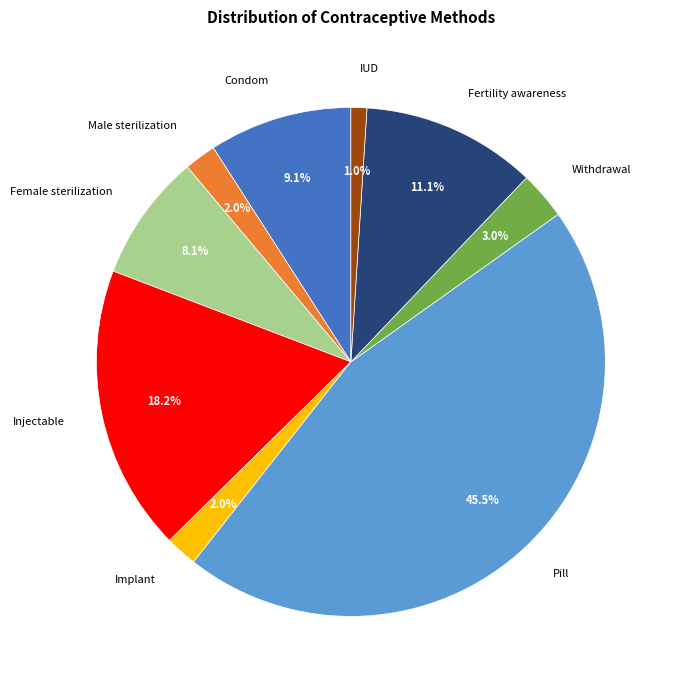

Count the number of slices in the pie.

9